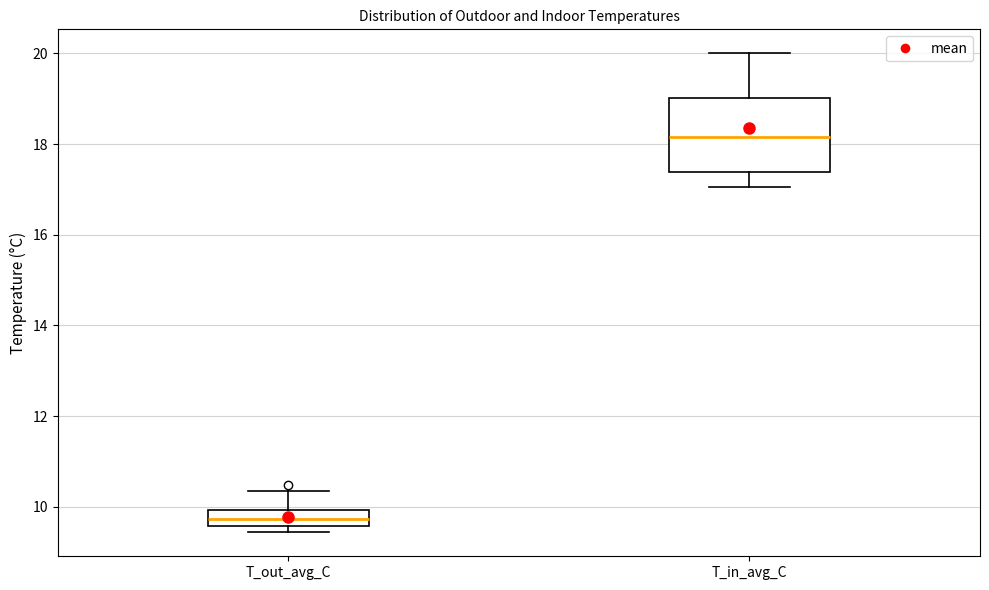

Reading left to right, transcribe this box plot: for each box, give where its median line is, the range the box spans, and where its two whiskers end, as read against the y-axis. The values are not printed on the chart, so give them approximately, as read against the axis.

T_out_avg_C: median 9.8, box 9.6 to 10.0, whiskers 9.4 to 10.4
T_in_avg_C: median 18.2, box 17.4 to 19.0, whiskers 17.0 to 20.0